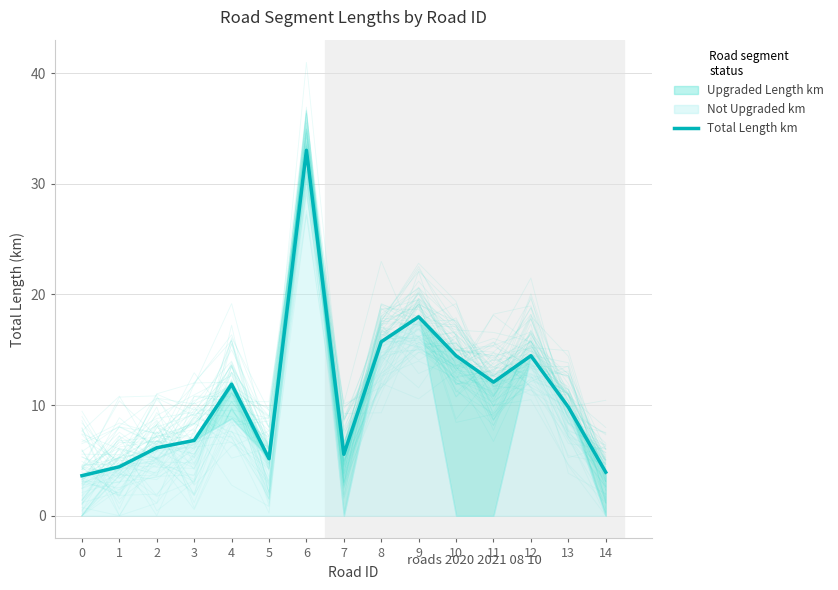

Rank the categories by value from lowest to highest.

0, 14, 1, 5, 7, 2, 3, 13, 4, 11, 12, 10, 8, 9, 6